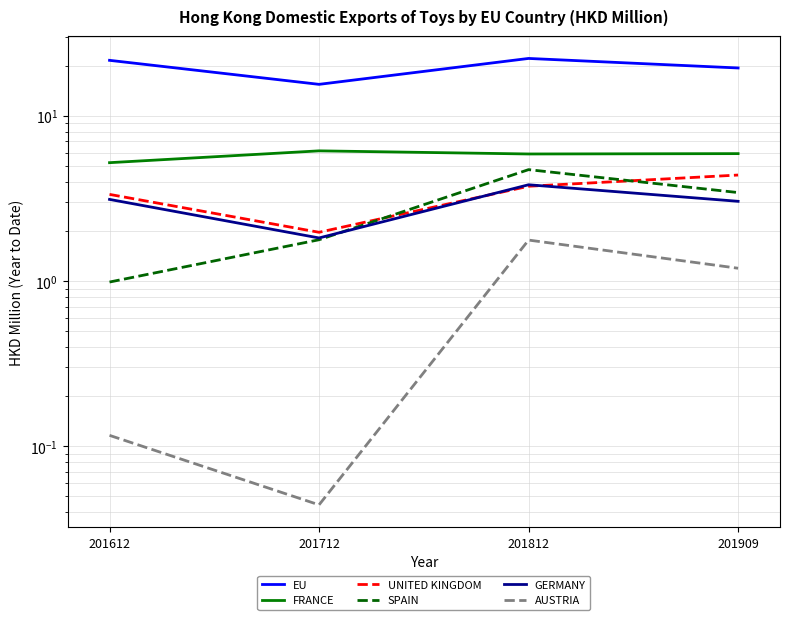

What is the value of the SPAIN point at the 1st from the left?

1.0